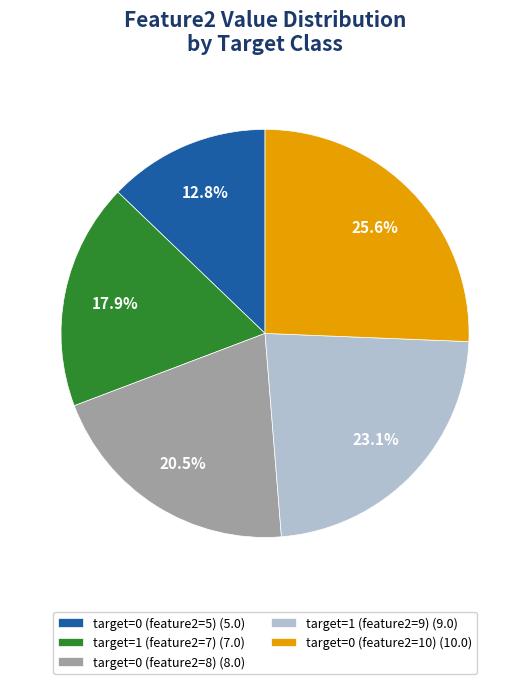

Is the sum of target=1 (feature2=9) (9.0) and target=0 (feature2=5) (5.0) greater than half?

No